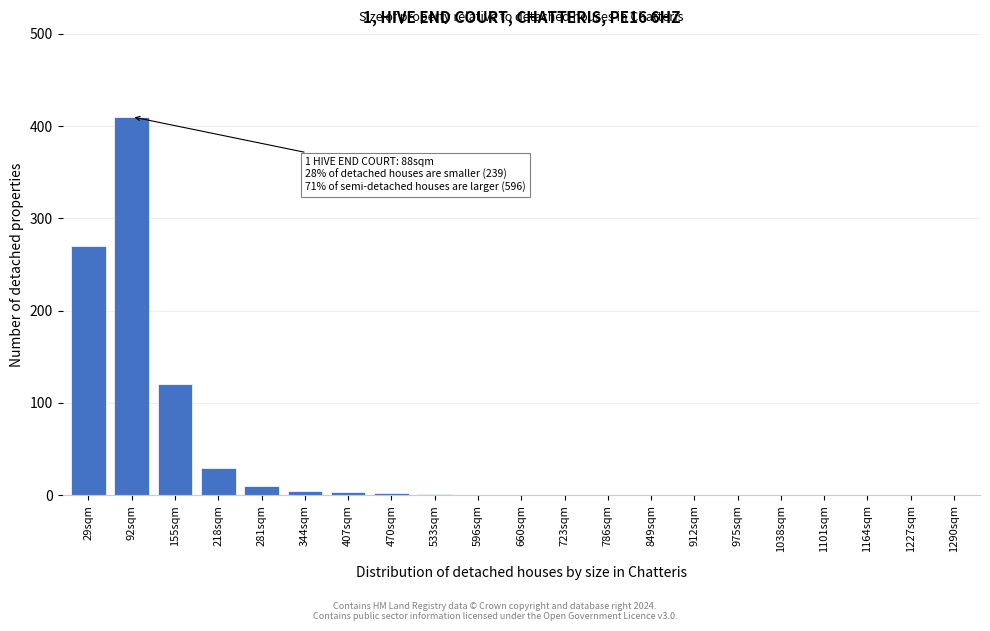

Is it true that the value at 218sqm is 10.6?

False